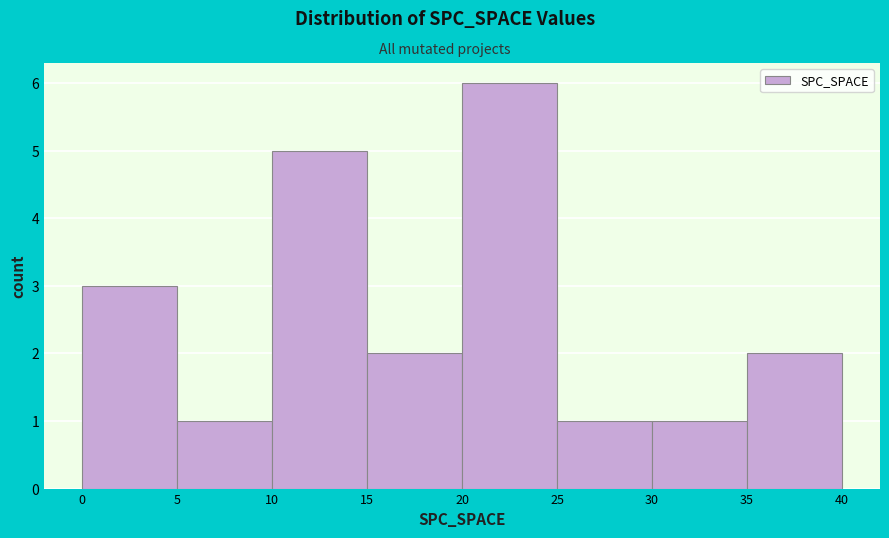

Reading left to right, list every bar in this chart as the range it spans on the x-axis followed by its height. The values are not printed on the chart, so give them approximately, as read against the axis.

0 to 5: 3
5 to 10: 1
10 to 15: 5
15 to 20: 2
20 to 25: 6
25 to 30: 1
30 to 35: 1
35 to 40: 2